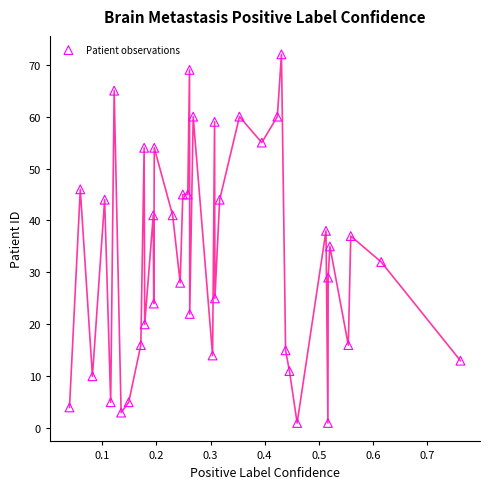

What is the range of Y values (max minus min)?

71